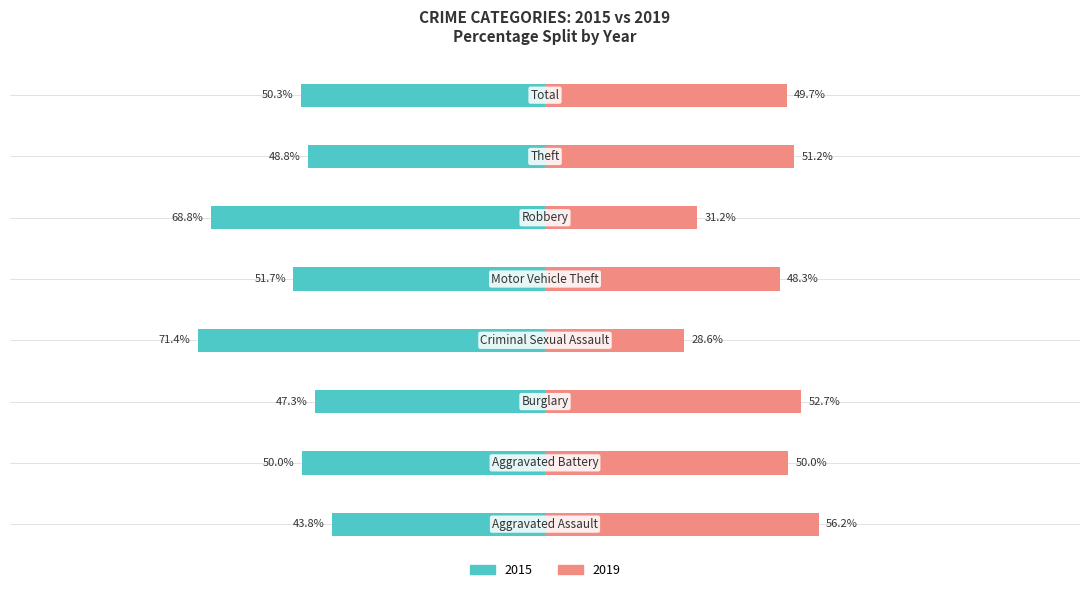

Is it true that 2015 equals 4 at Aggravated Battery?

False